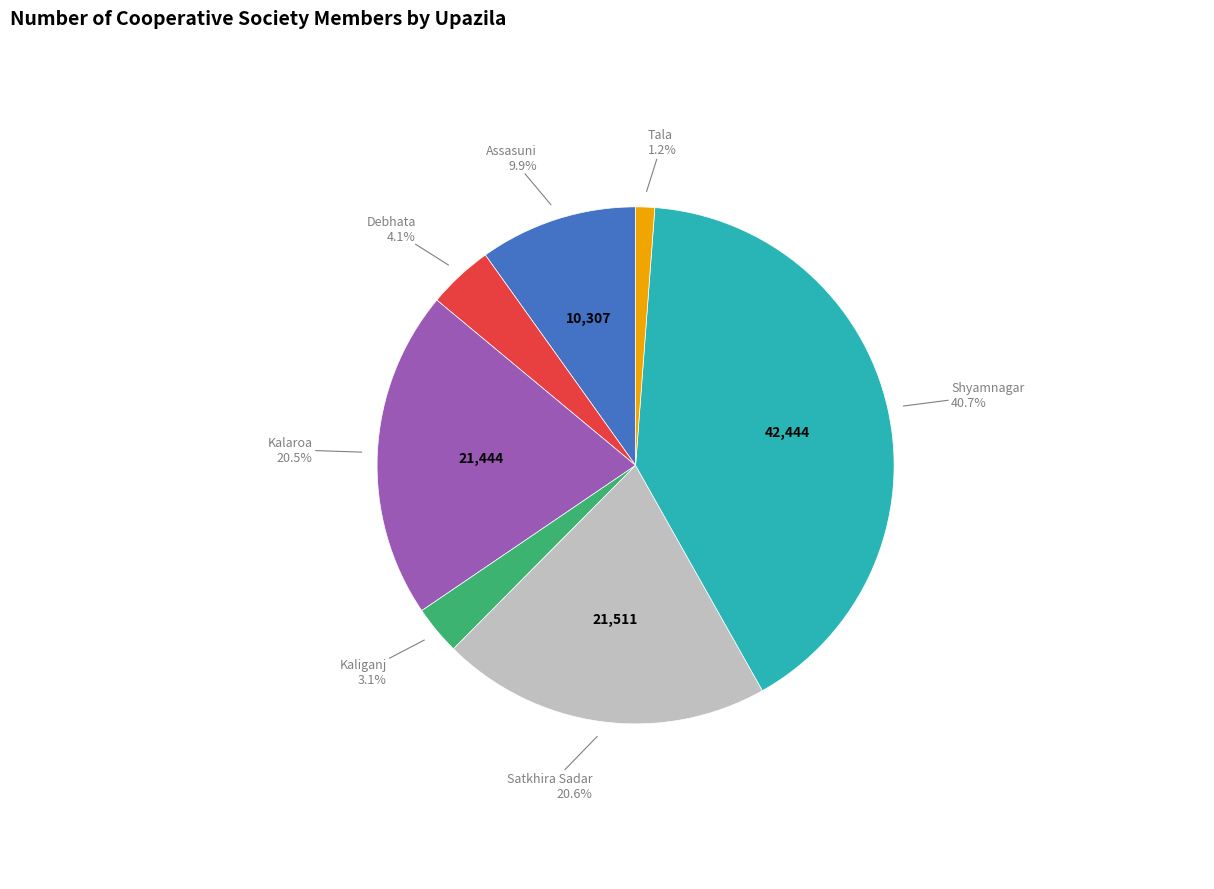

Does any single category account for the majority?

No